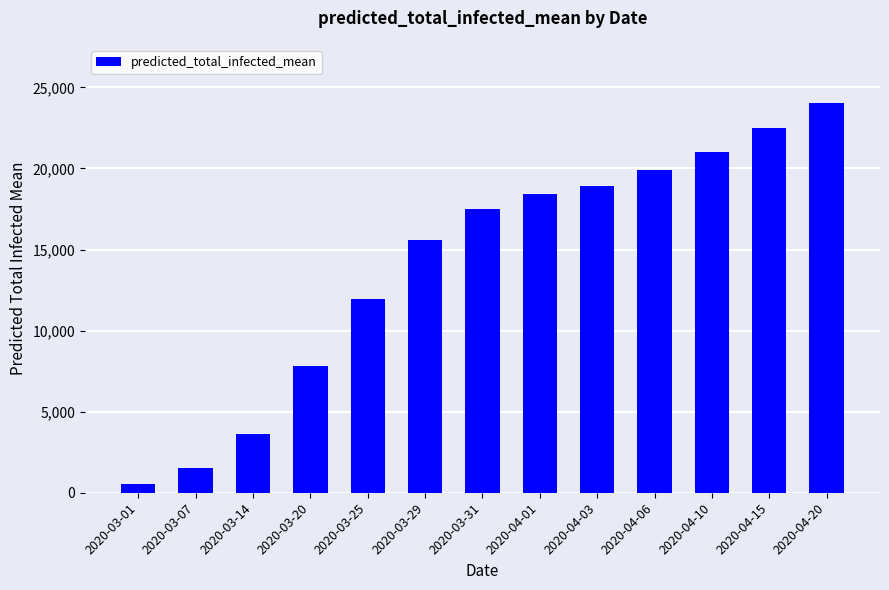

List the labels in order of value, largest first.

2020-04-20, 2020-04-15, 2020-04-10, 2020-04-06, 2020-04-03, 2020-04-01, 2020-03-31, 2020-03-29, 2020-03-25, 2020-03-20, 2020-03-14, 2020-03-07, 2020-03-01